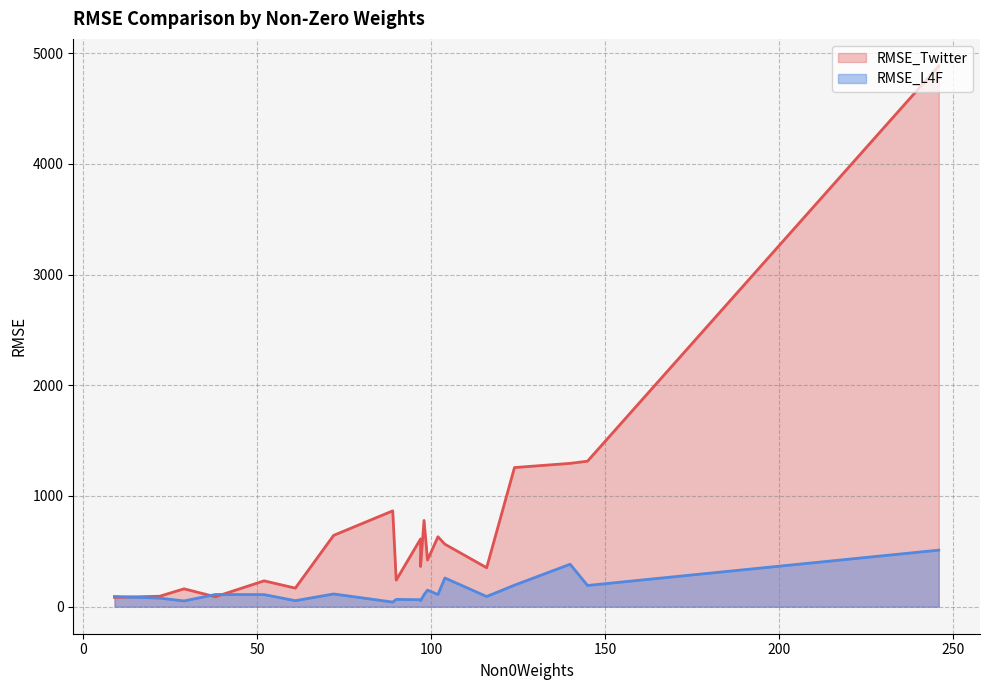

Reading left to right, list all the values displayed in this chart.

RMSE_Twitter: London=4885.5	Moscow=612.2	alicante=83.8	amsterdam=631.7	athens=233.5	australia=352.0	austria=167.7	bangkok=779.3	barcelona=1256.9	berlin=421.7	china=363.4	cuba=161.5	cyprus=89.6	dubai=240.2	dublin=865.8	faro=94.4	france=1314.6	geneva=644.2	germany=1294.9	greece=564.5
RMSE_L4F: London=510.9	Moscow=63.1	alicante=92.3	amsterdam=110.0	athens=109.2	australia=91.8	austria=54.2	bangkok=108.1	barcelona=194.2	berlin=149.8	china=54.1	cuba=51.8	cyprus=110.1	dubai=65.9	dublin=41.5	faro=77.1	france=191.7	geneva=114.9	germany=383.7	greece=259.1